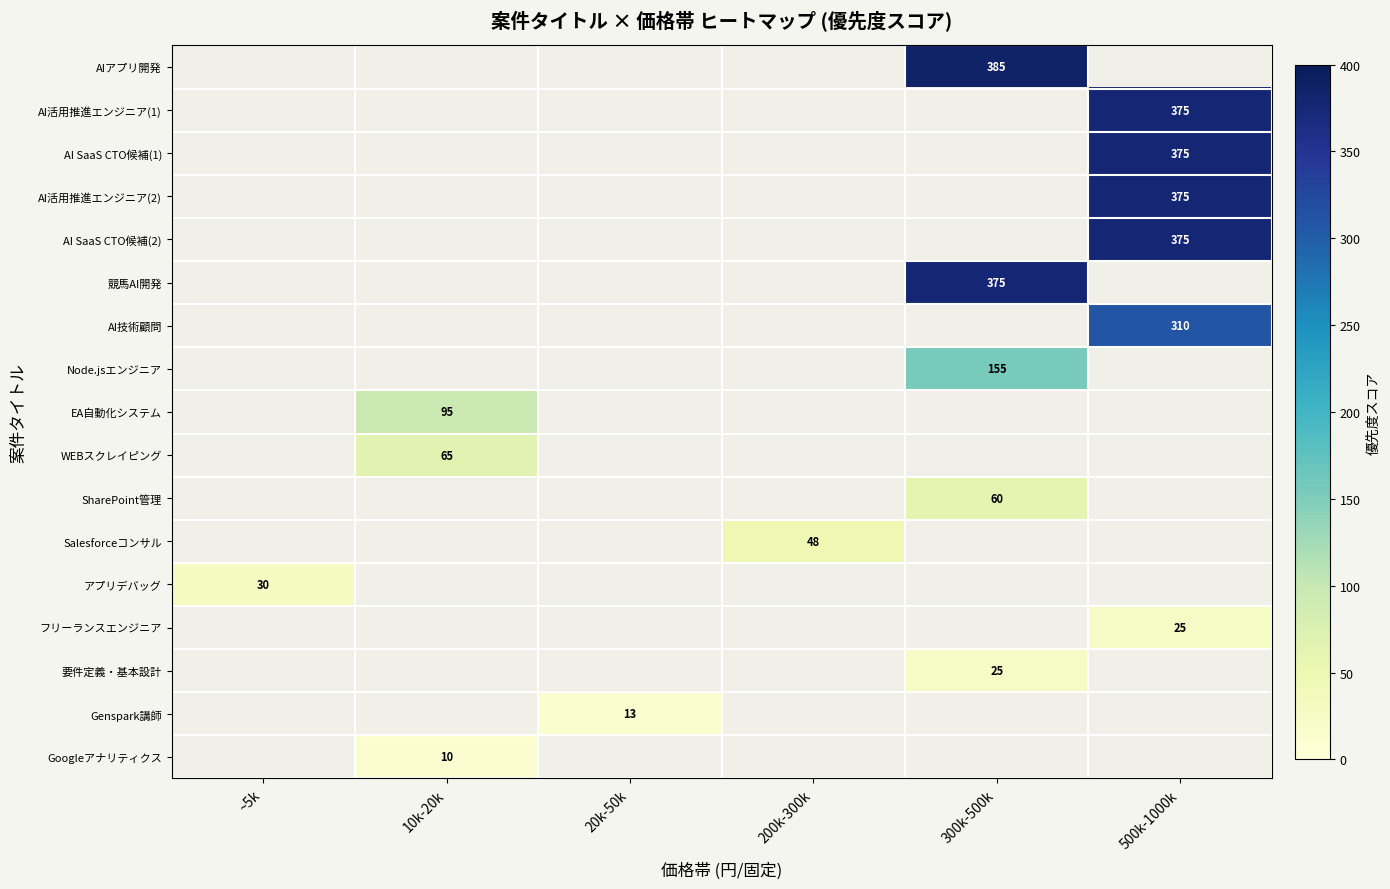

True or false: Genspark講師 has a value of 5 at 20k-50k.

False